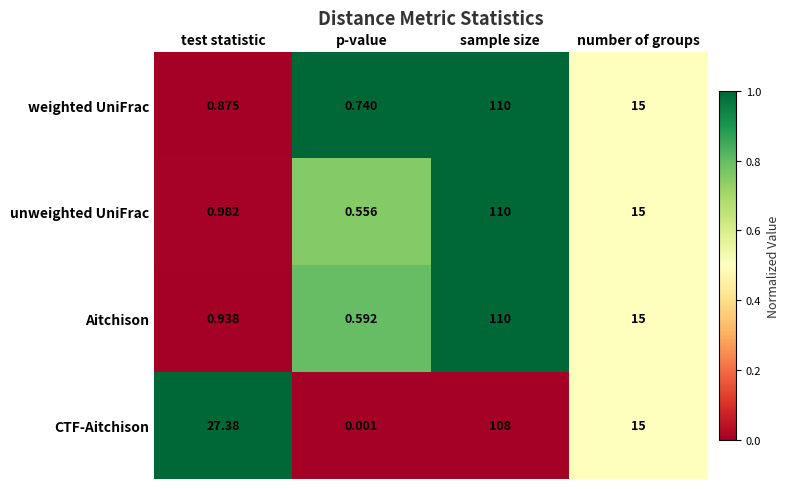

Which series has the largest range (max minus min)?

unweighted UniFrac